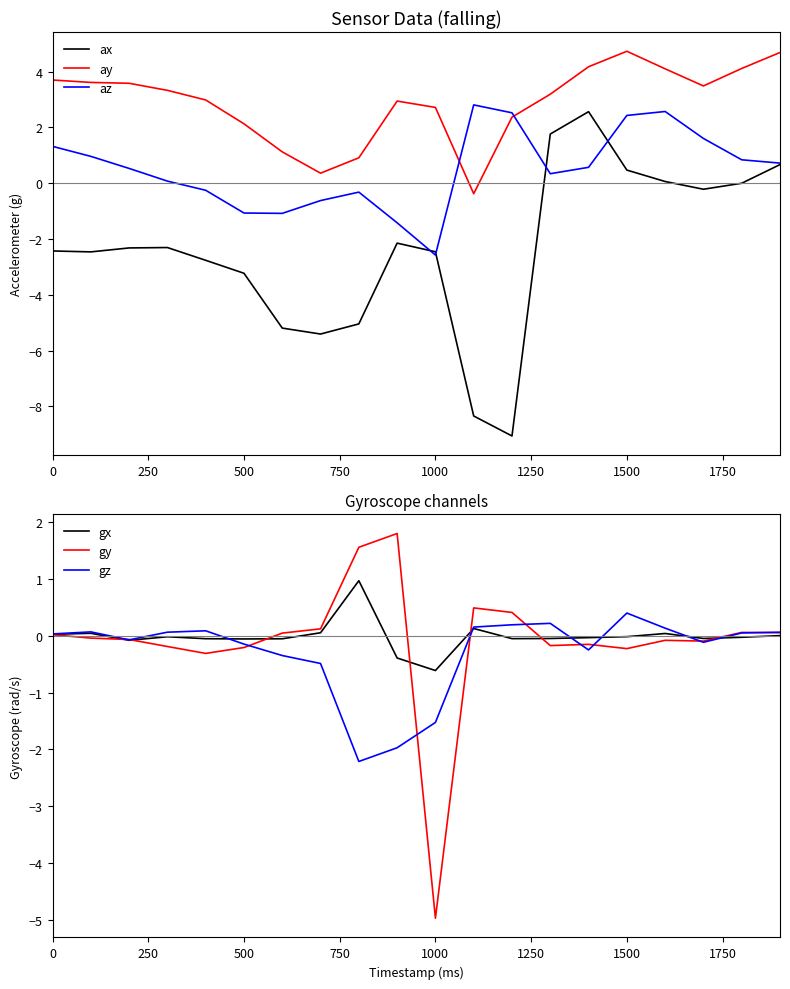

Is it true that ay equals 2.1 at 500?

True